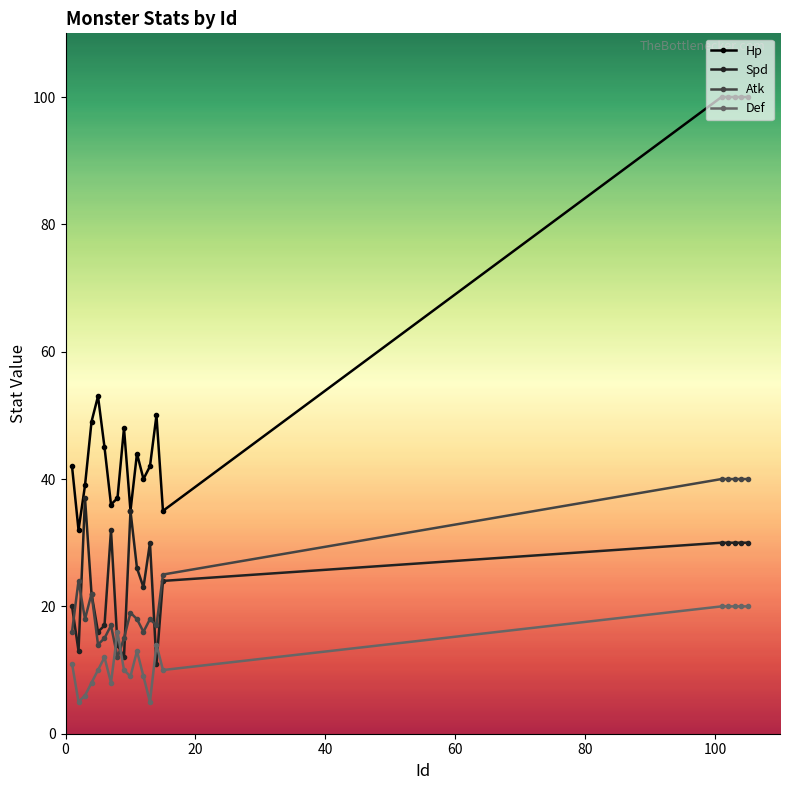

What is the minimum value for Def?

5